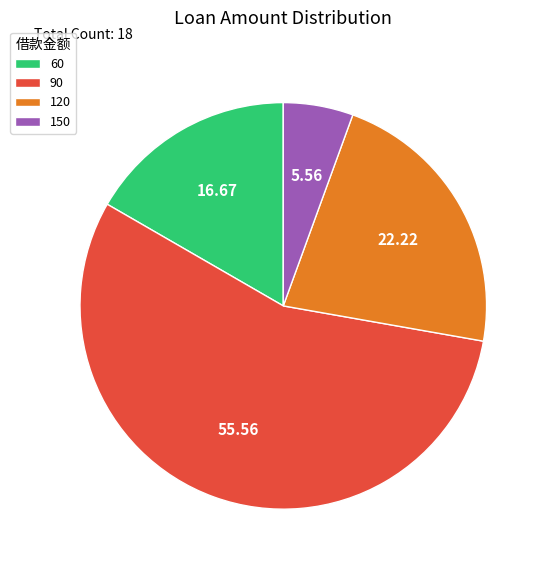

Does 90 account for over 50% of the chart?

Yes